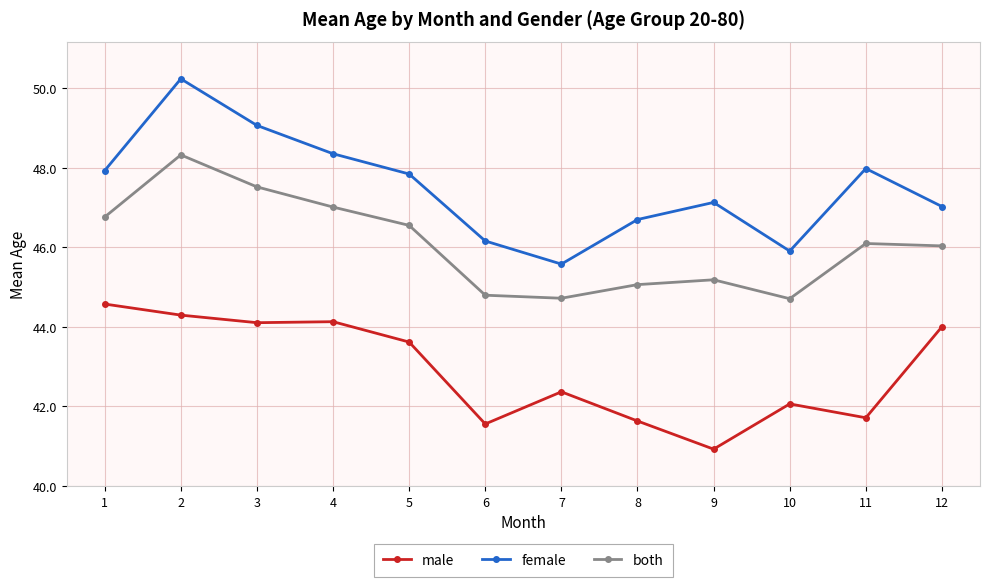

Which series has the widest spread of values?

female